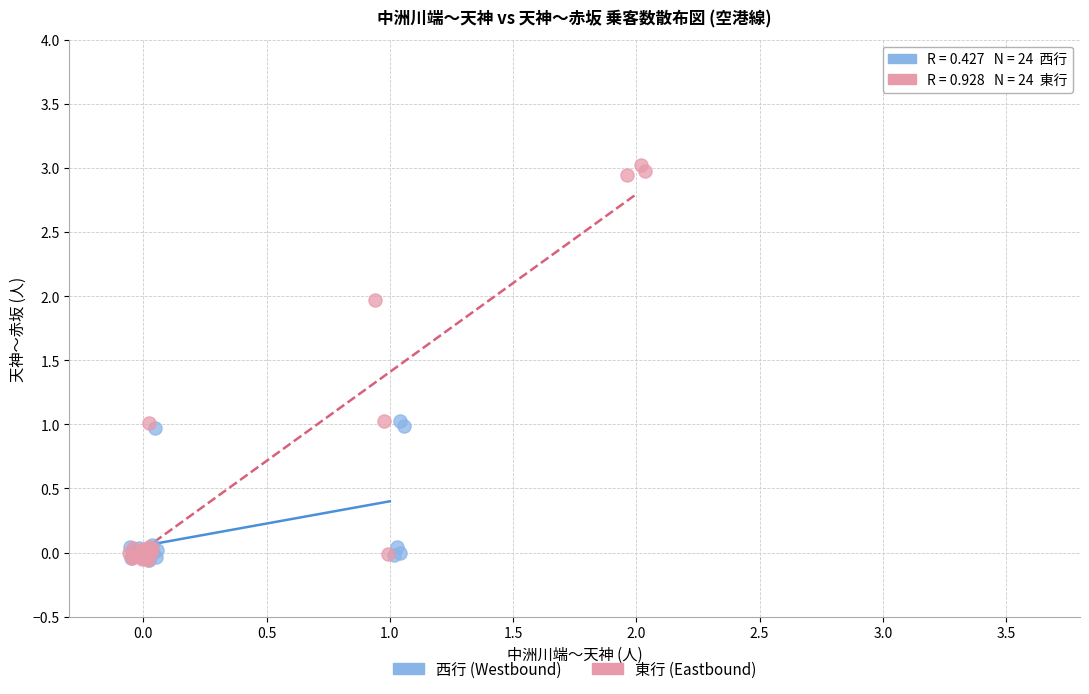

Which series has the widest spread of Y values?

東行 (Eastbound)